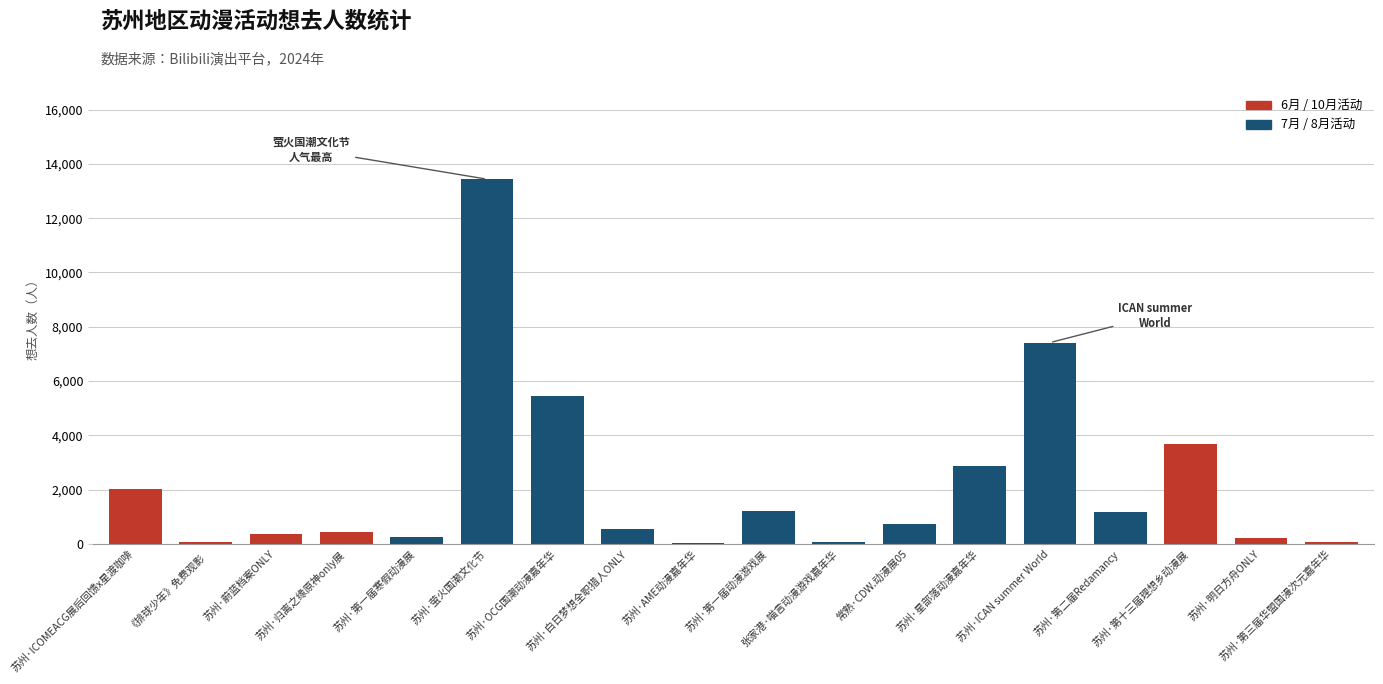

Where does the data first go above 721?

苏州·ICOMEACG展后回馈x星渡咖啡